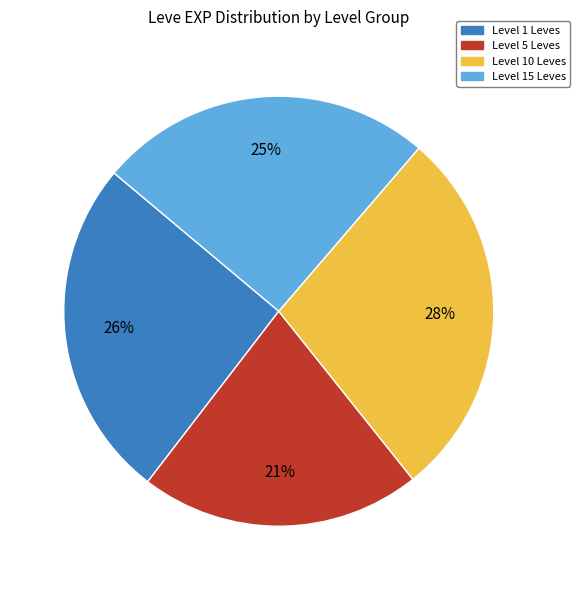

To the nearest percent, what is the difference between the largest and smallest slice percentages?

7%